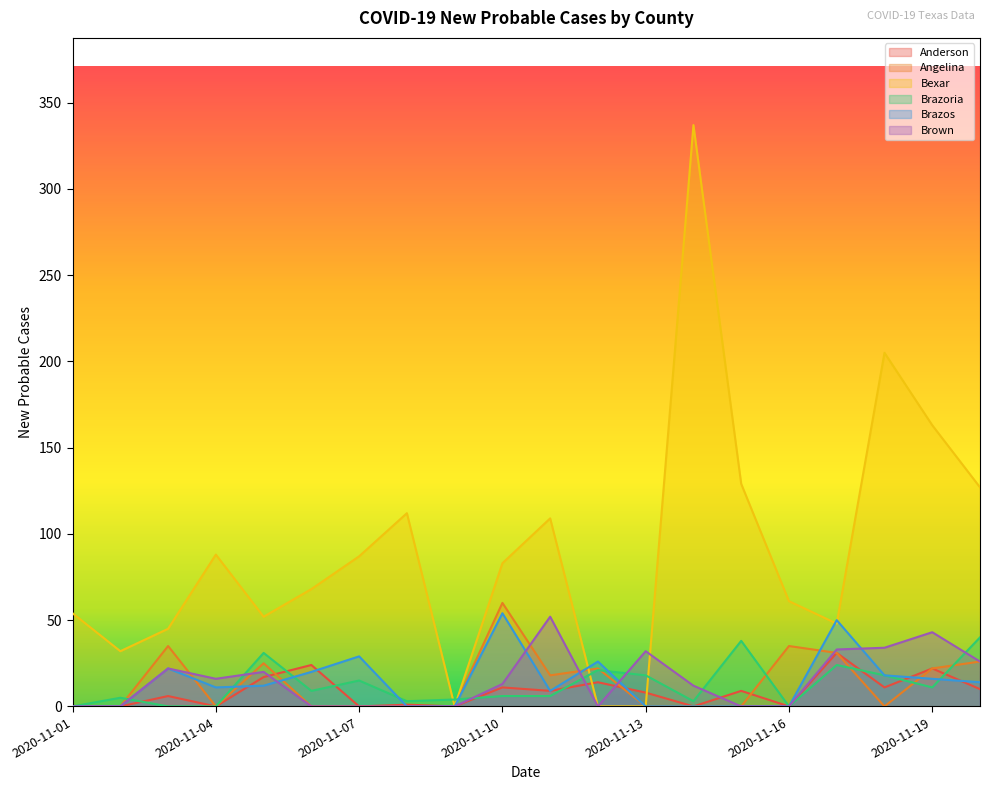

What is the value of the Angelina point at the 11th from the left?

18